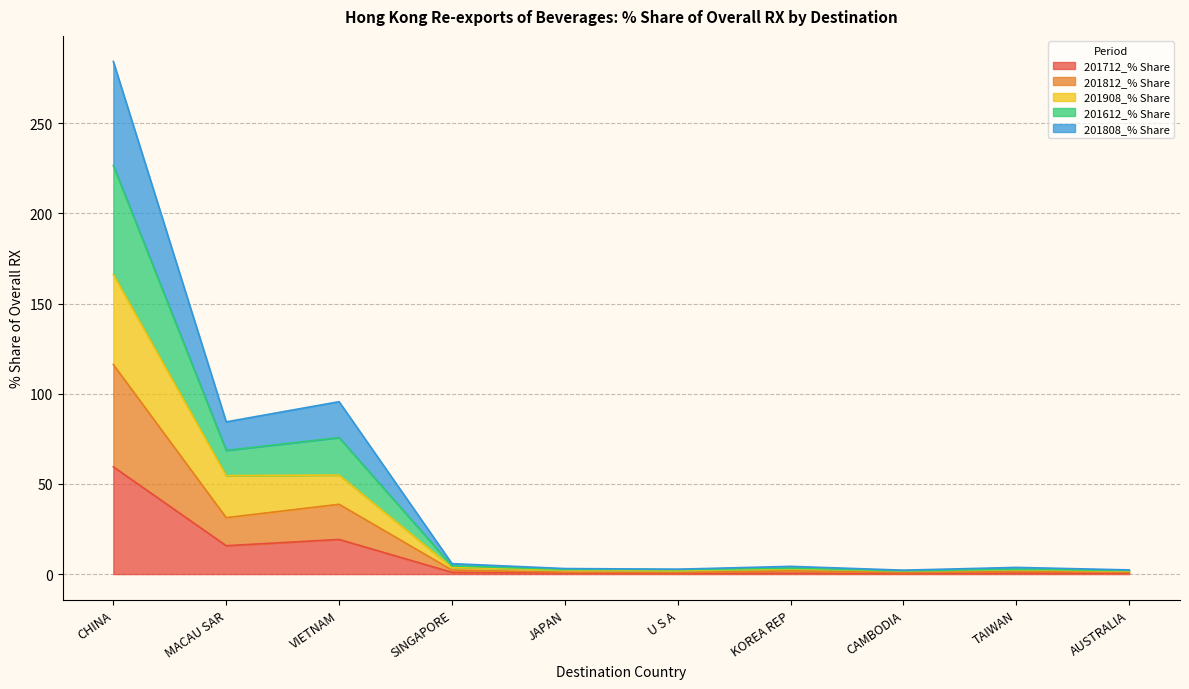

True or false: 201612_% Share and 201712_% Share intersect in this chart.

False